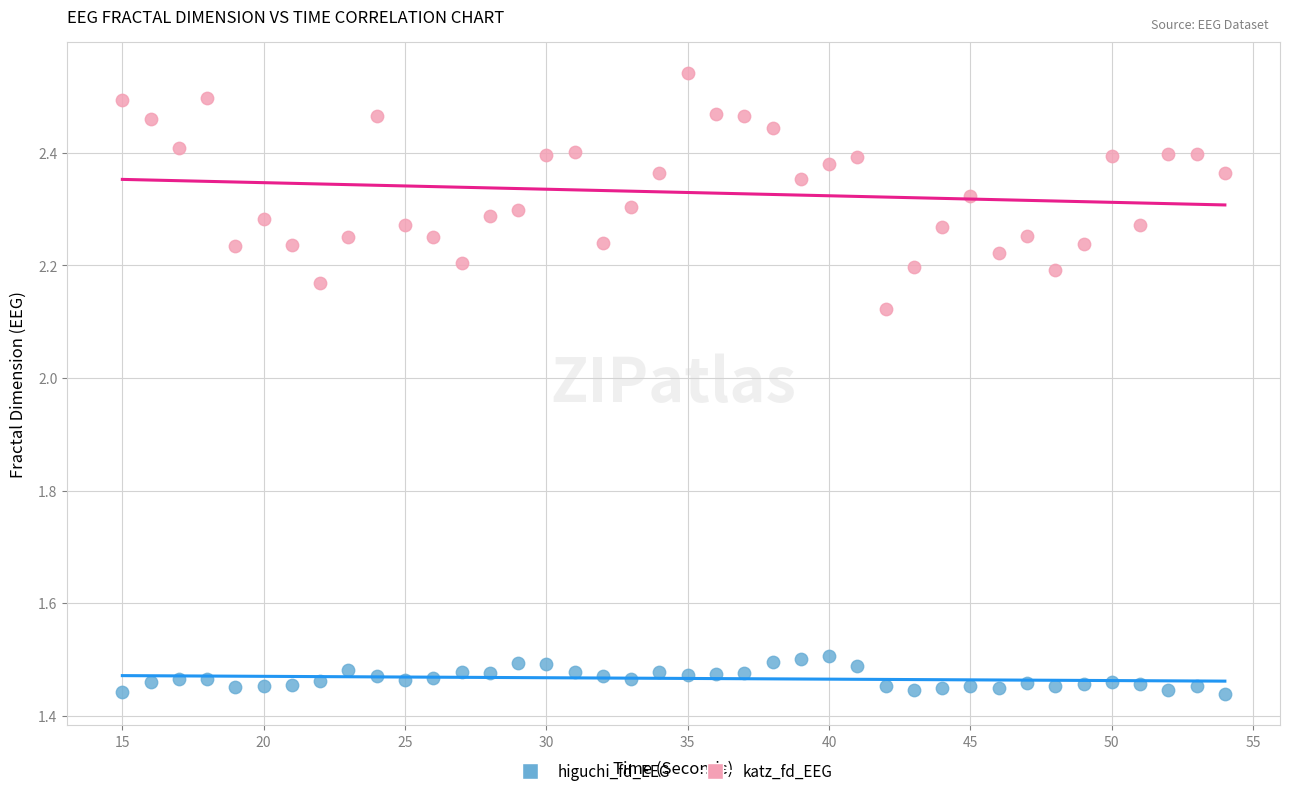

Which series has the widest spread of Y values?

katz_fd_EEG